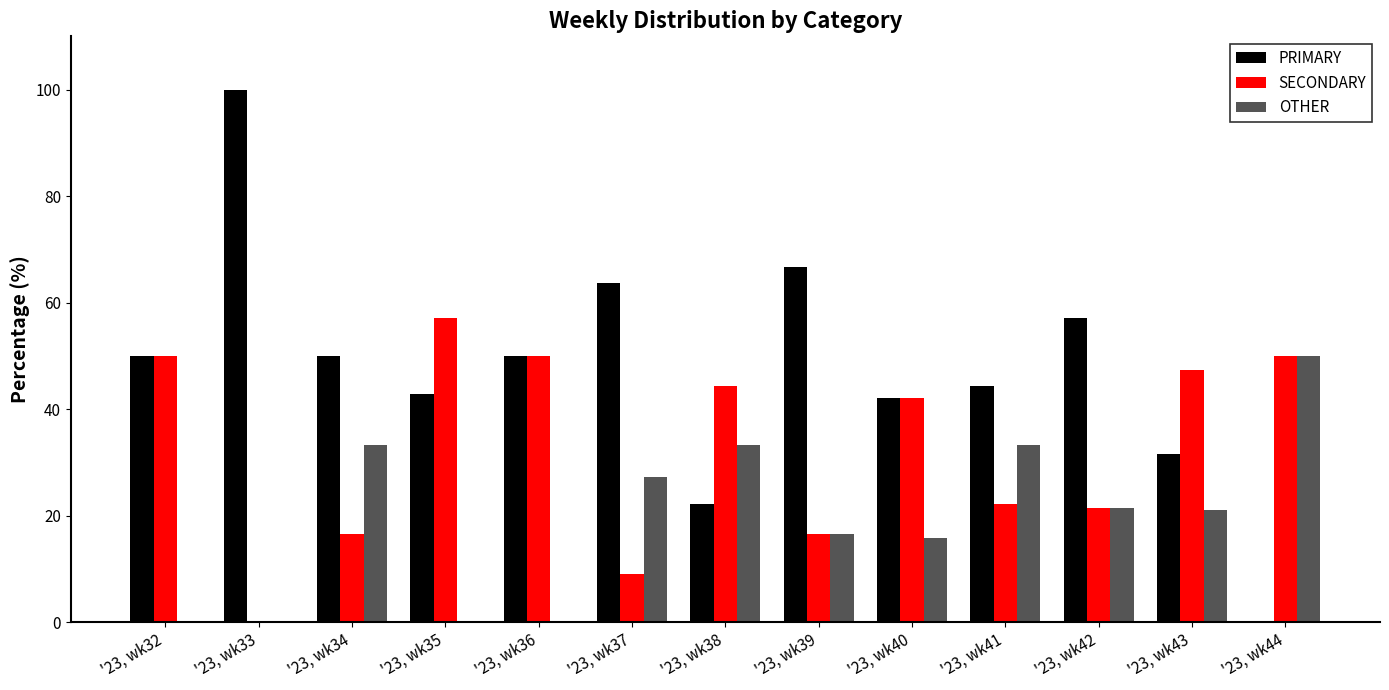

At which label is OTHER closest to 25?

'23, wk37